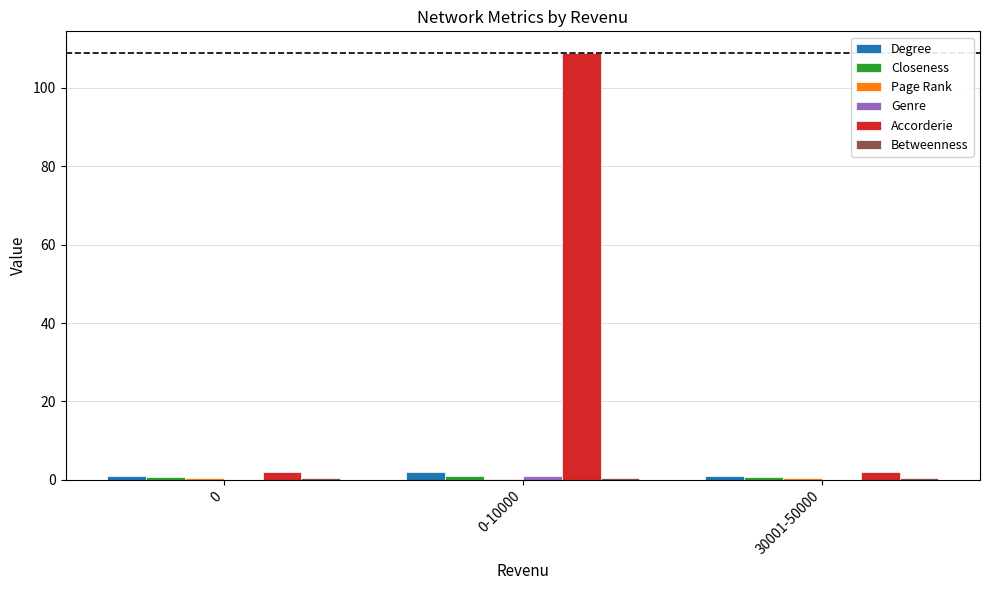

True or false: Accorderie has a value of 109.0 at 0-10000.

True